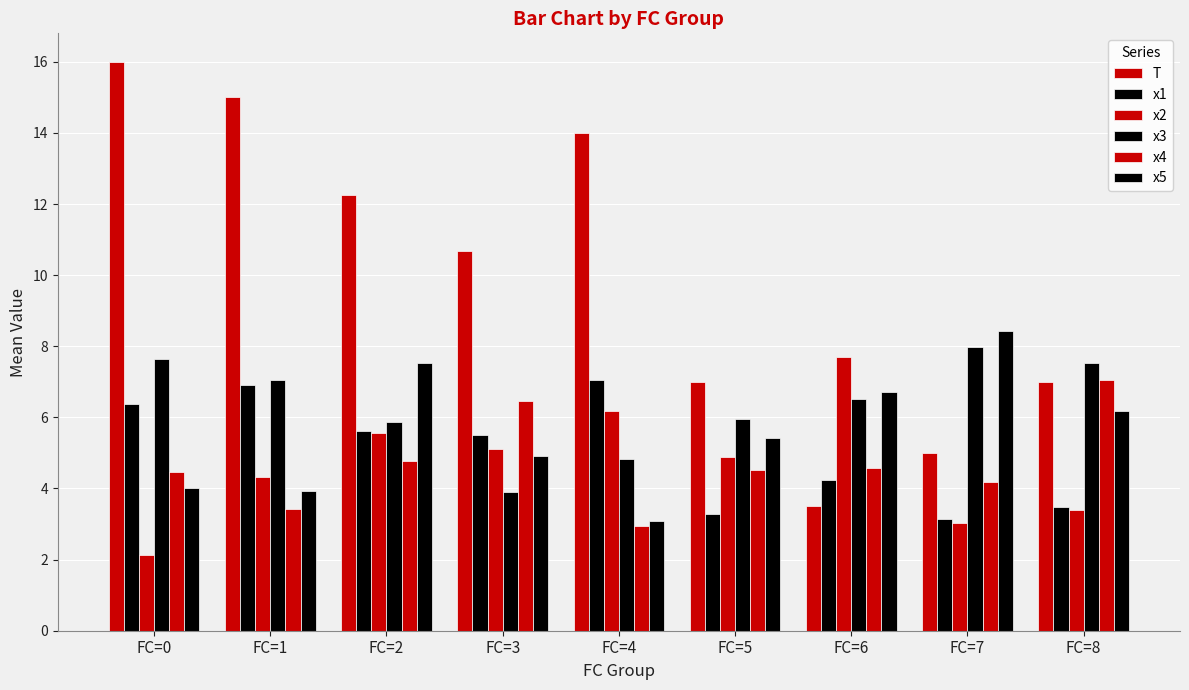

Is the value of x4 at FC=8 greater than the value of T at FC=8?

Yes